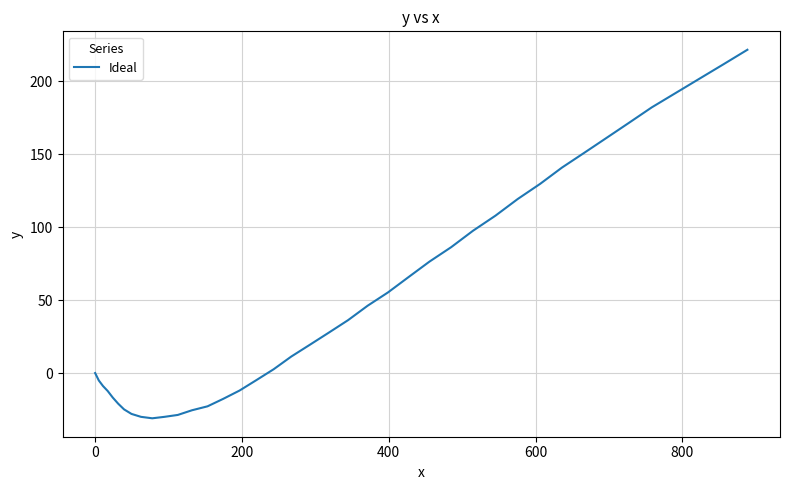

What is the difference between the maximum and minimum values?

252.4